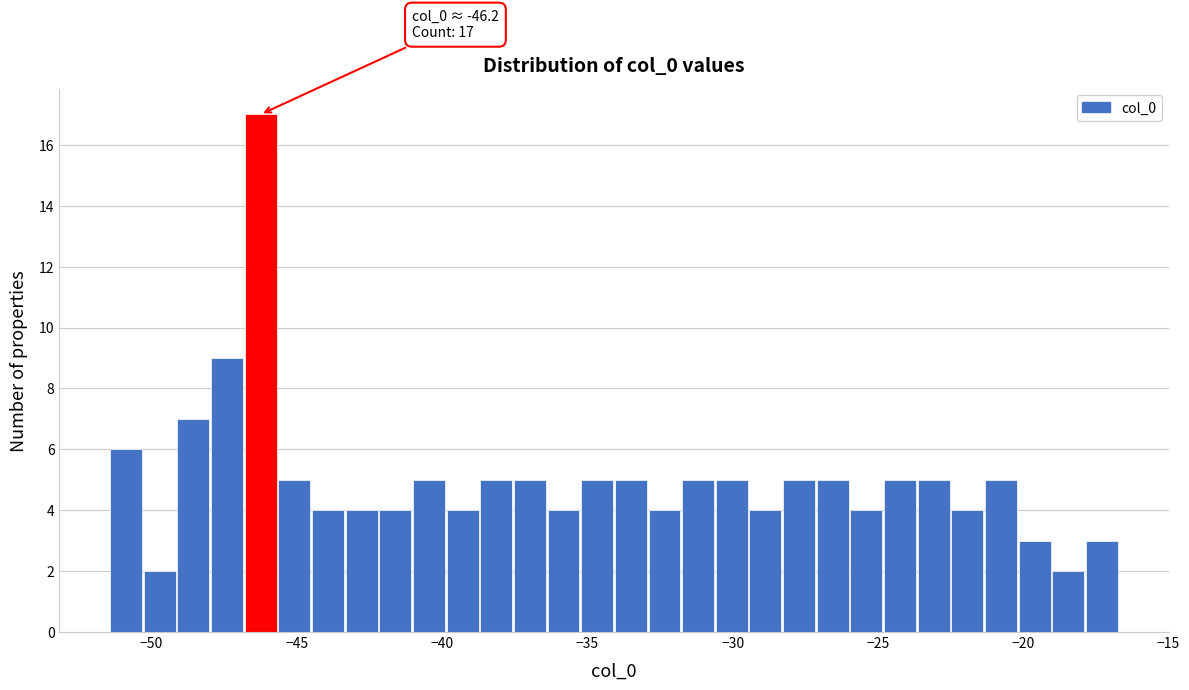

Read against the x-axis, roughly where is the centre of the tallest bar?

-46.0